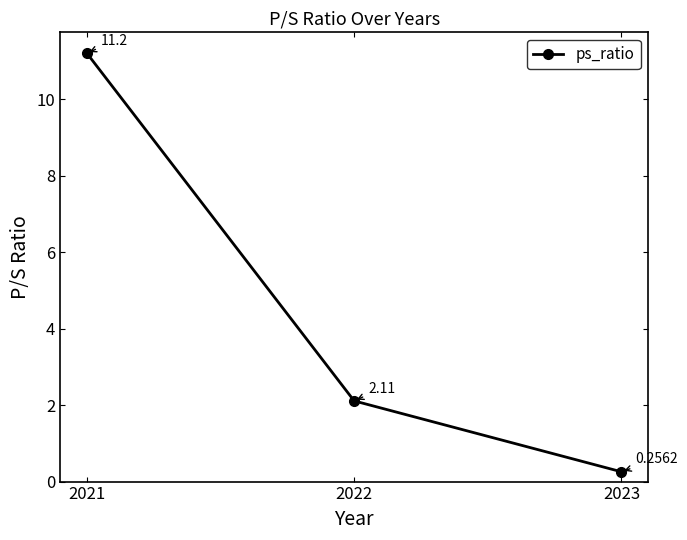

Between 2023 and 2021, which is larger?

2021